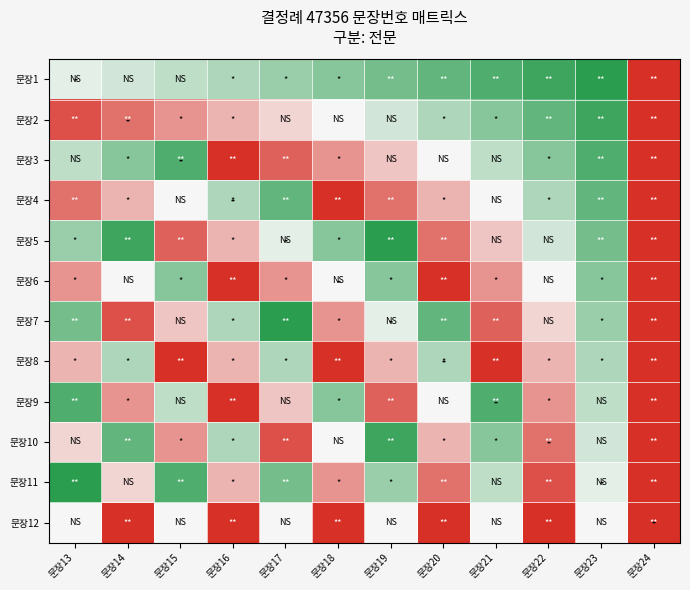

What is the smallest value displayed?

-1.0